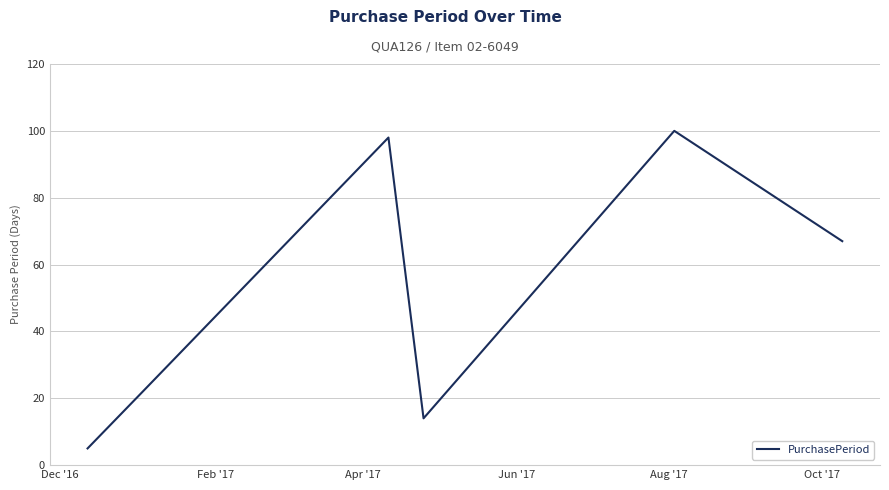

How many interior local valleys (lower than both neighbors) does the data have?

1